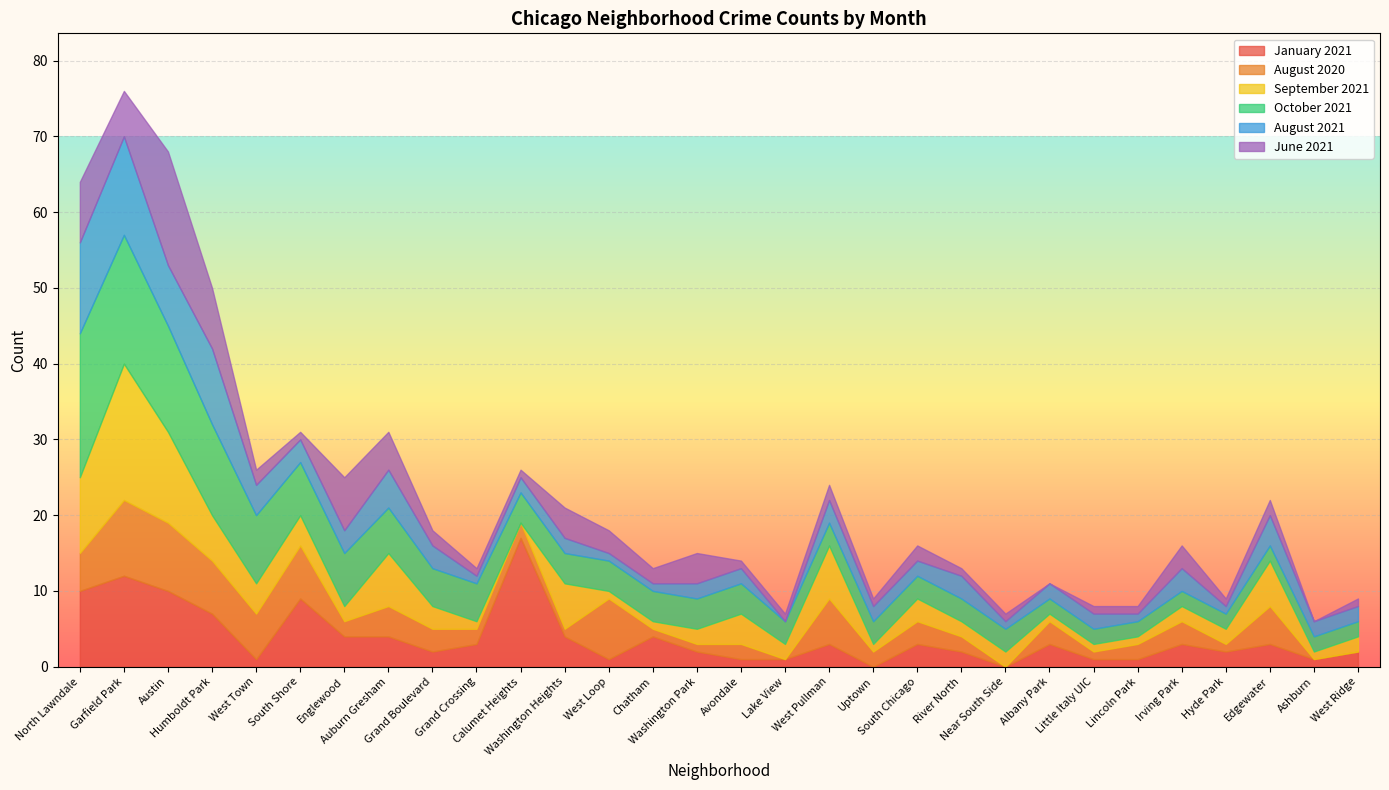

Which series changed the most between Humboldt Park and Lincoln Park?

October 2021